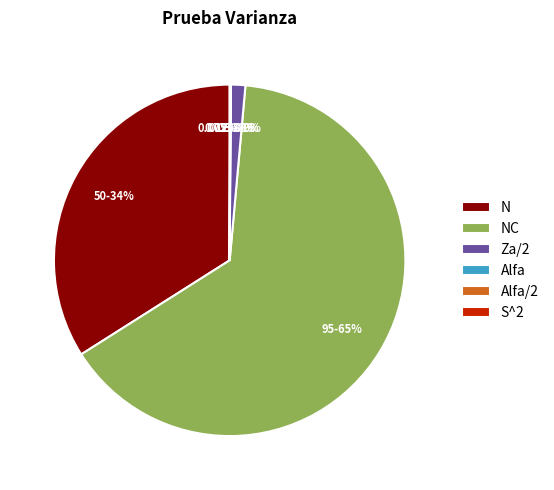

Is it true that N is 41% of the pie?

False